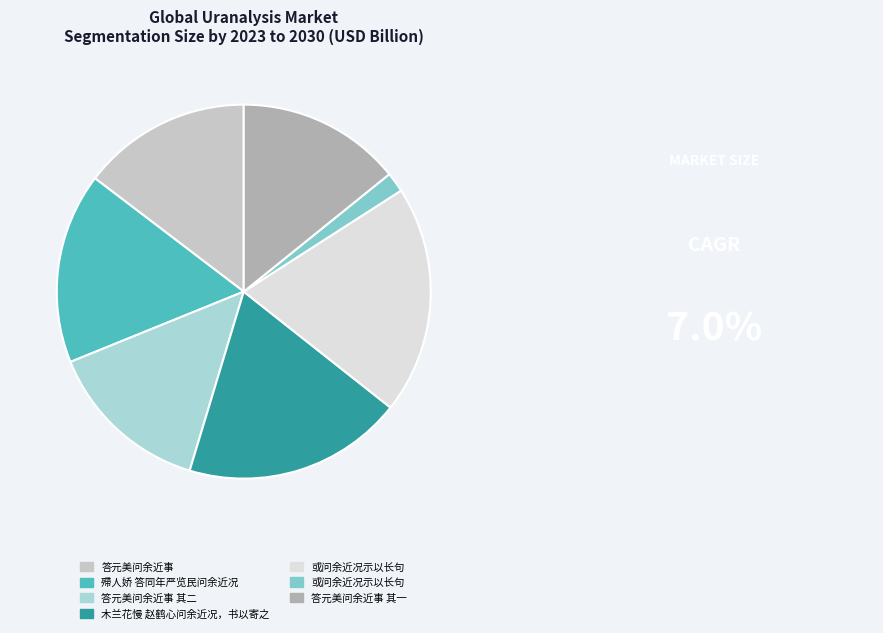

Is there a majority slice in this chart?

No